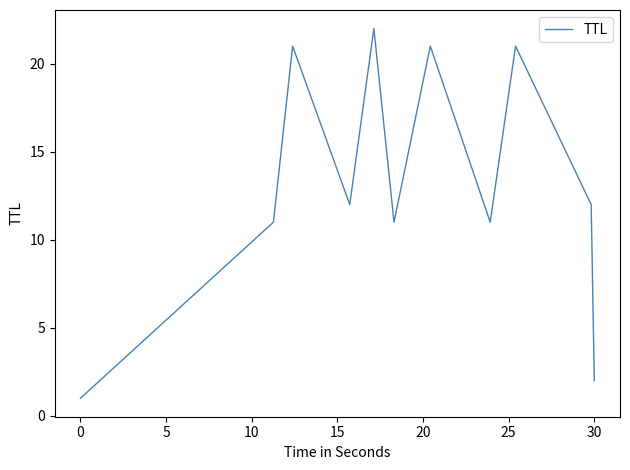

What is the difference between the maximum and minimum values?

21